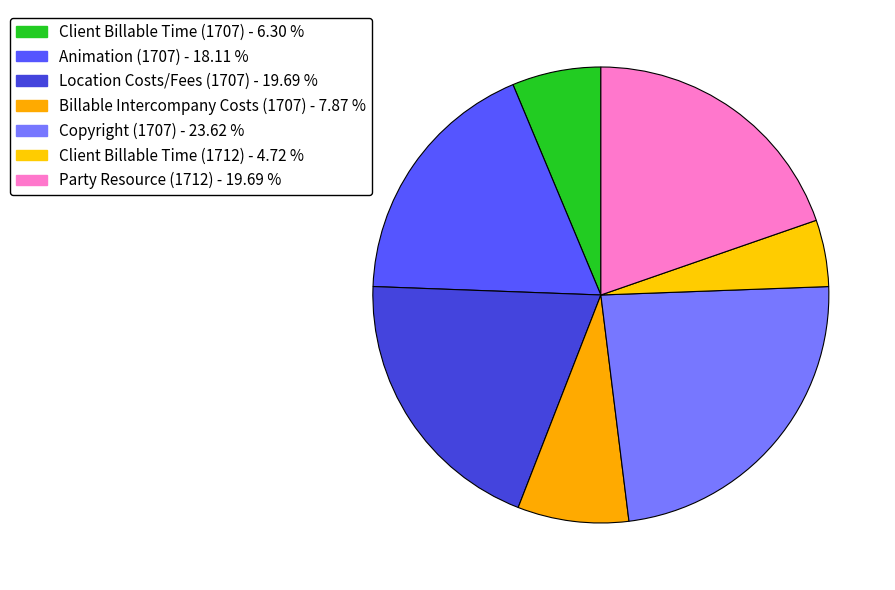

How many slices are in this pie chart?

7